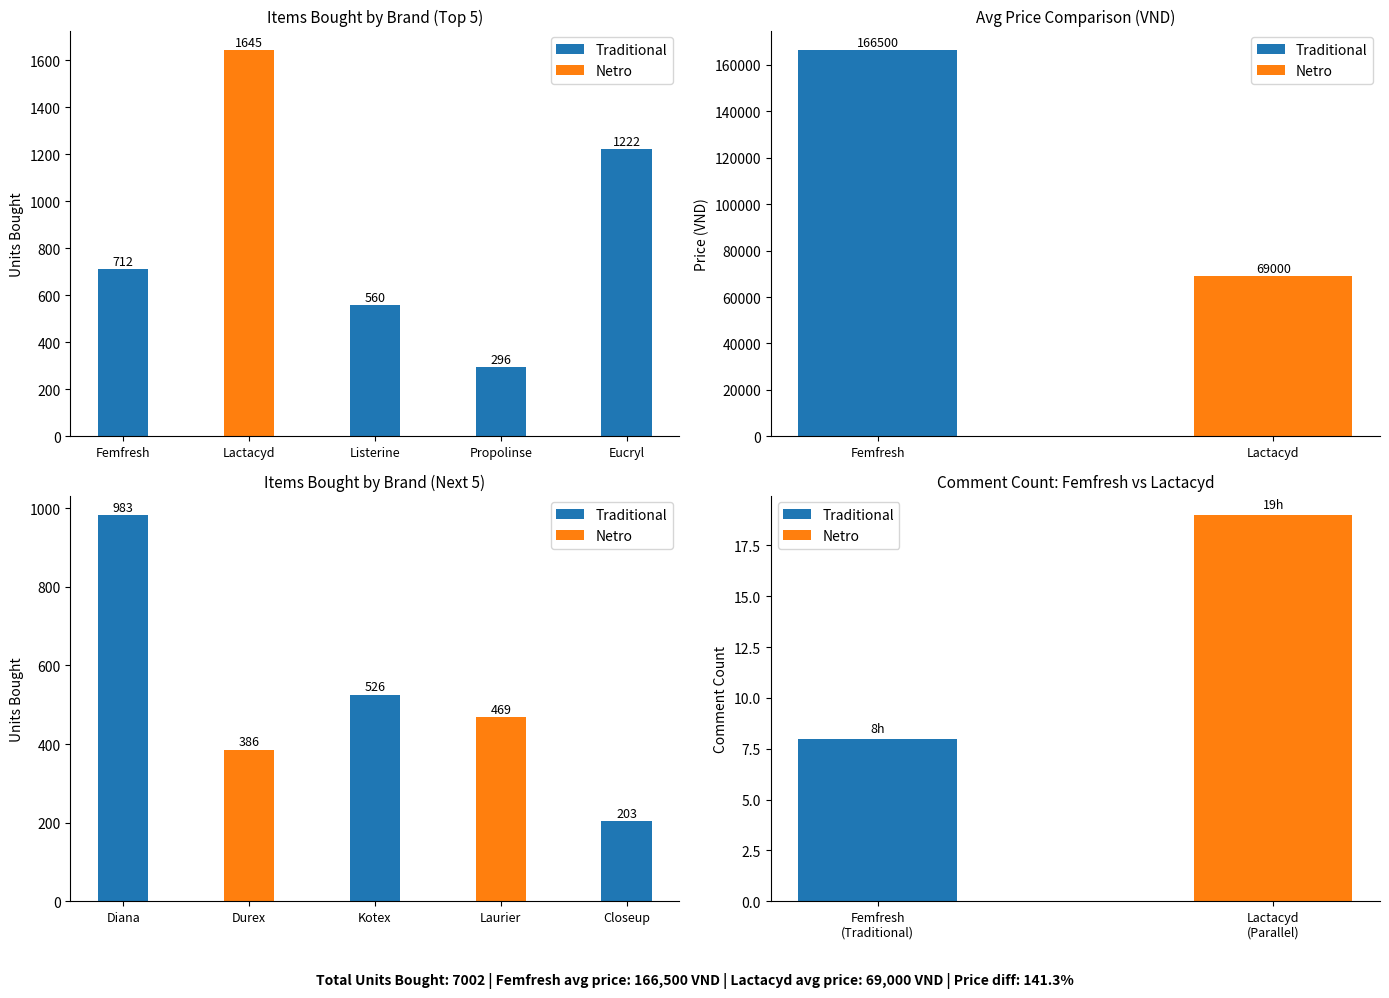

Are the bars horizontal?

No